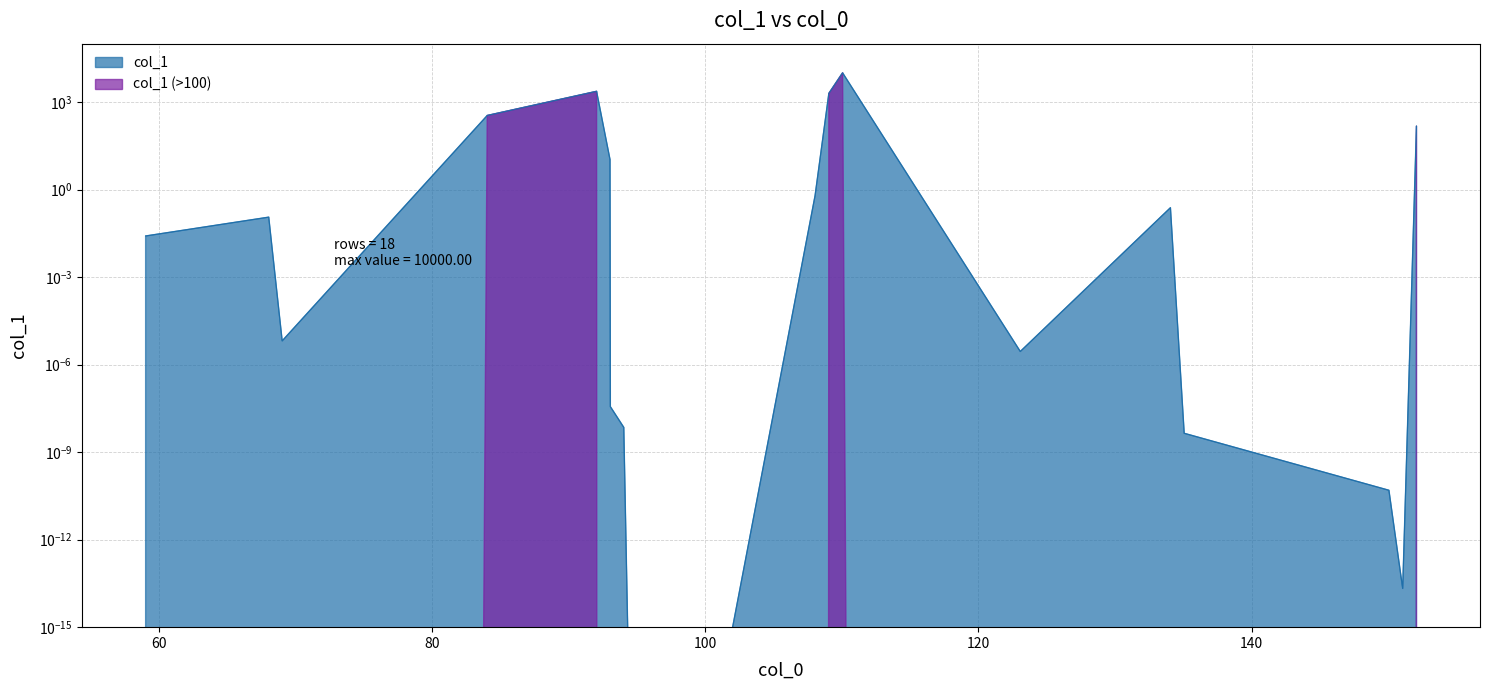

Count the number of categories in the chart.

18